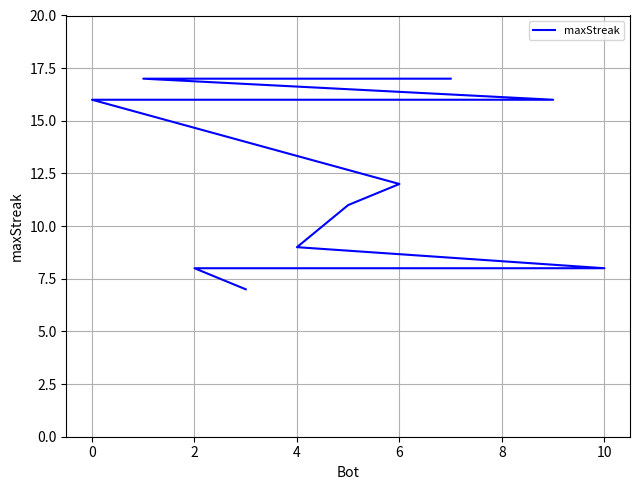

What is the greatest value displayed?

17